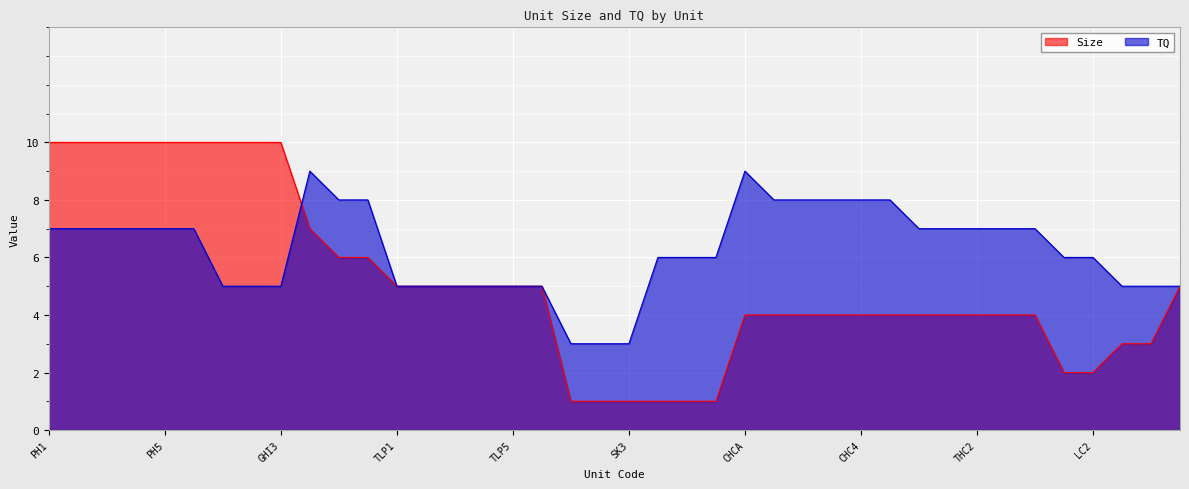

At TLP6, list the series in order from smallest to largest.

Size, TQ